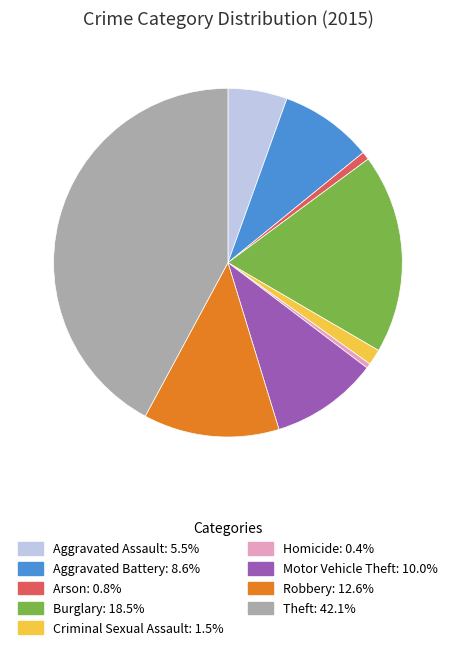

Between Theft and Motor Vehicle Theft, which is larger?

Theft